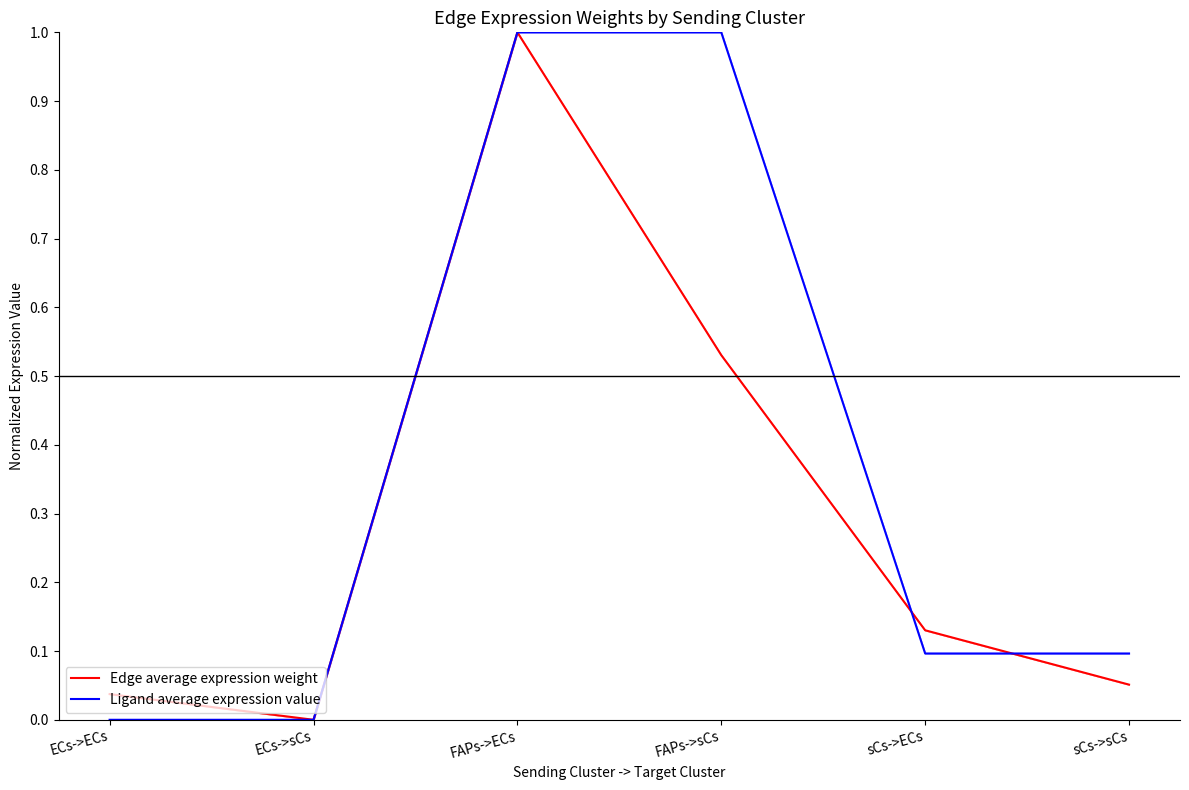

What position from the right is sCs->ECs?

2